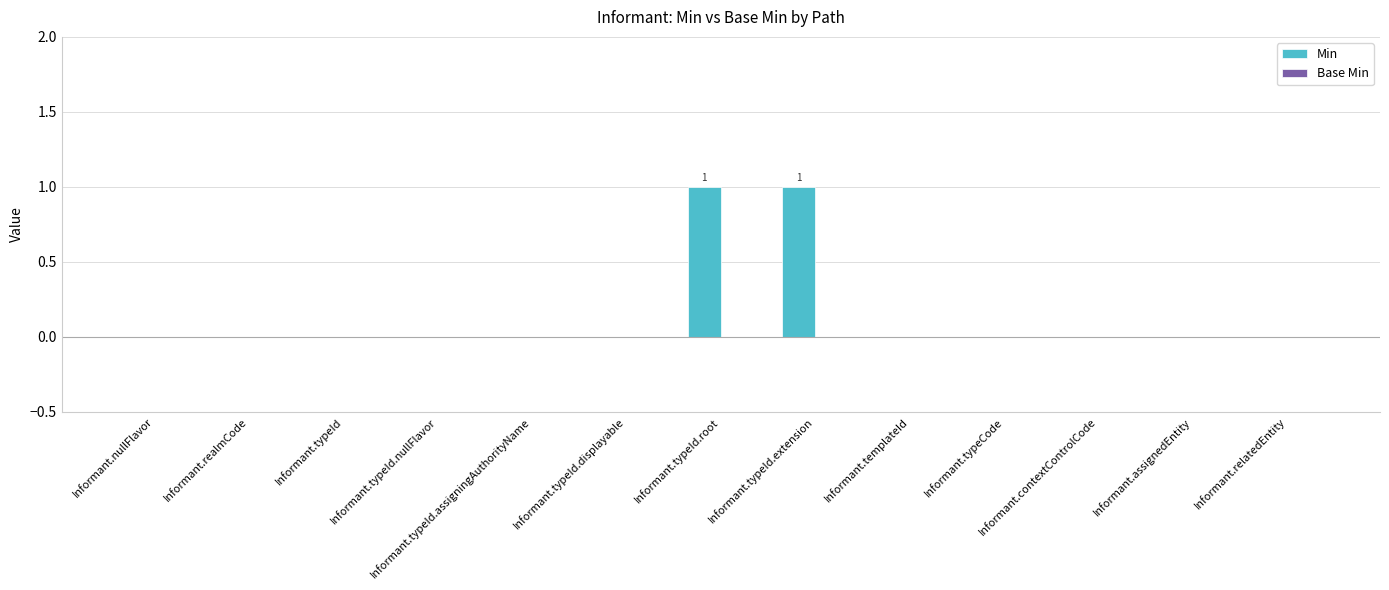

True or false: the data shows -1 at Informant.contextControlCode.

False